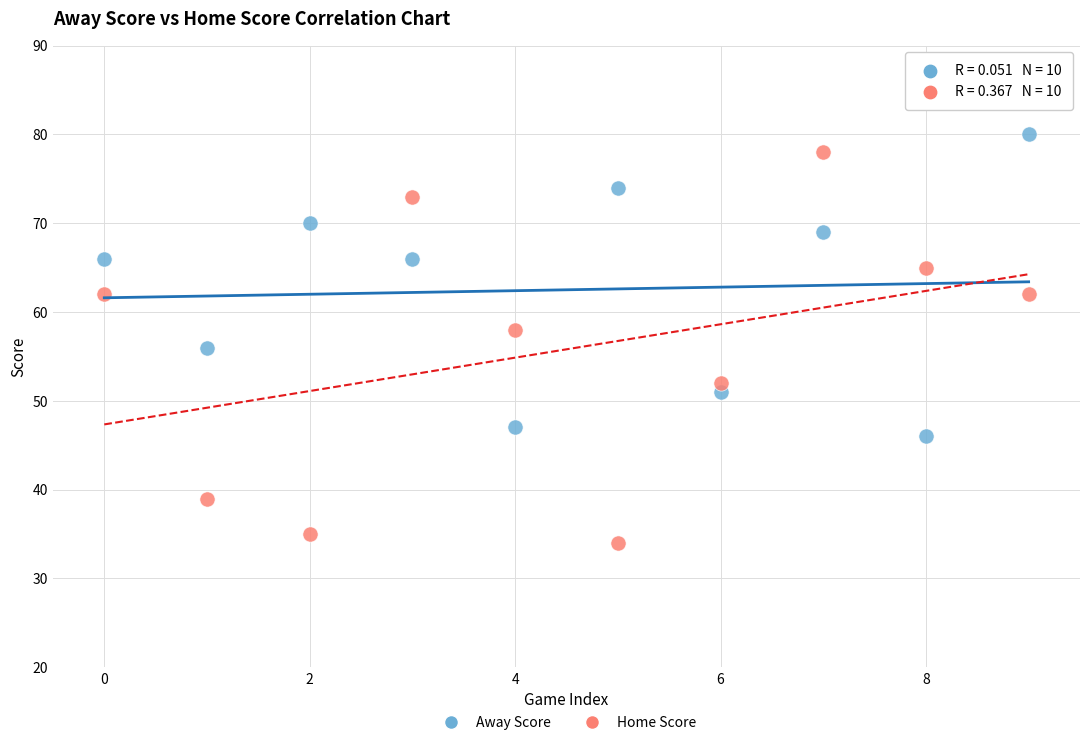

Which series reaches the minimum Y coordinate?

Home Score